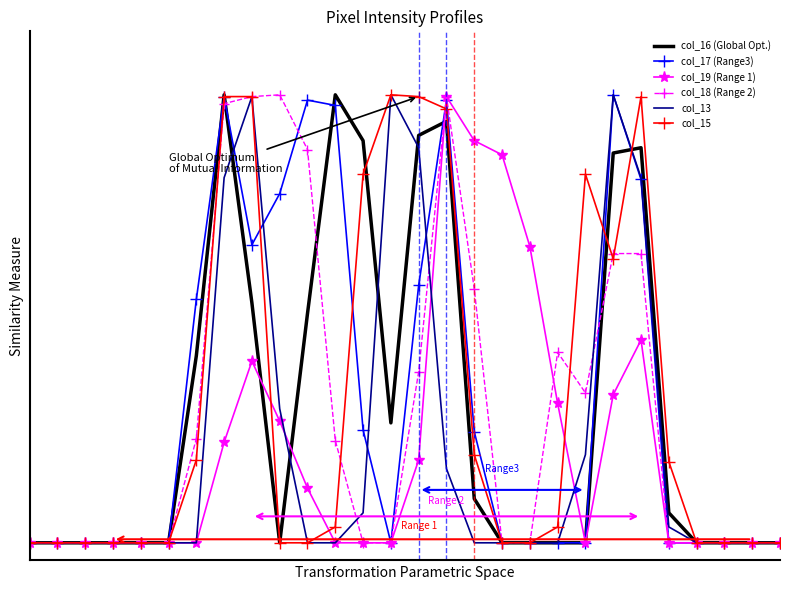

True or false: col_17 (Range3) and col_13 cross at least once.

True